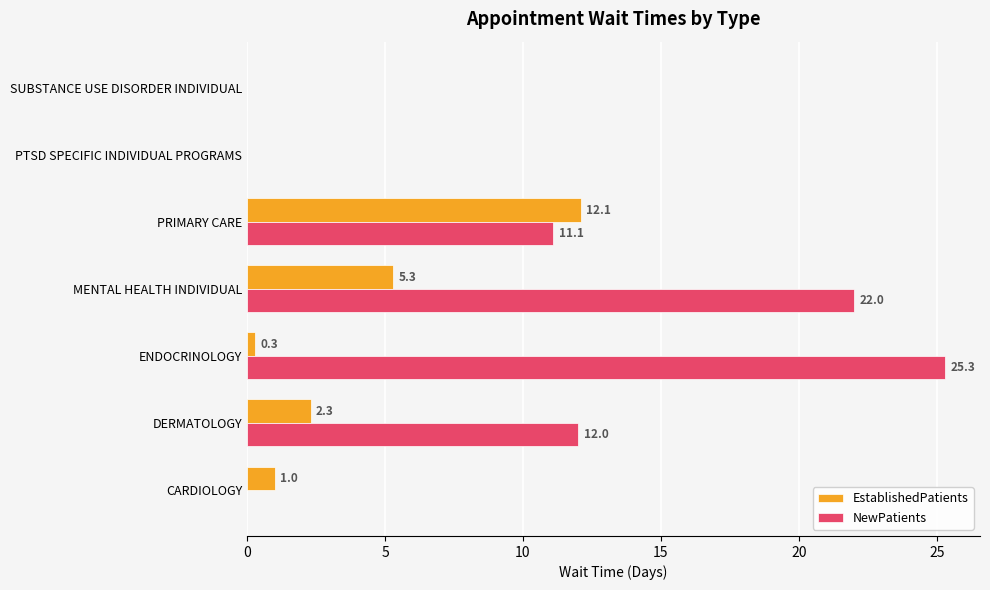

At which label is NewPatients closest to 12?

DERMATOLOGY